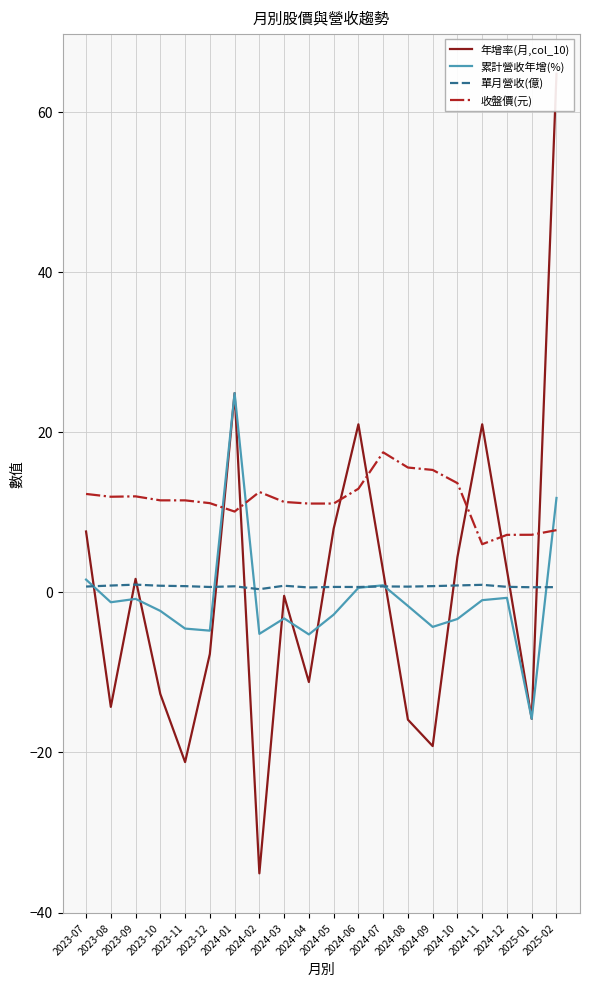

At which label does 收盤價(元) first exceed 11?

2023-07